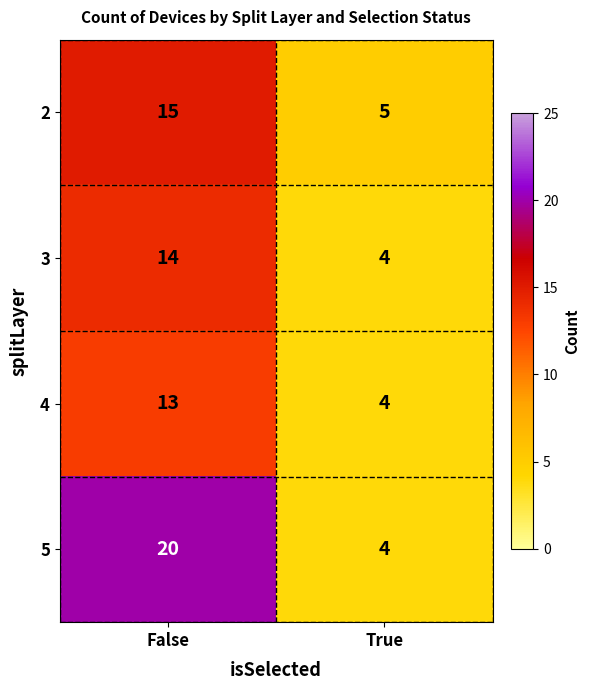

What is the sum of the 4 values at True and False?

17